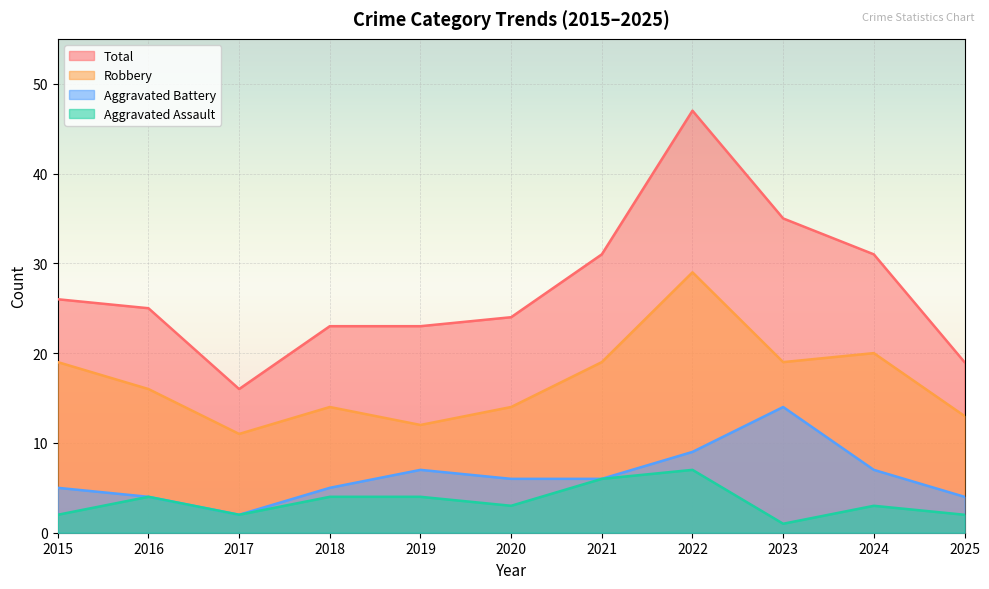

What is the spread (max minus min) of values at 2025?

17